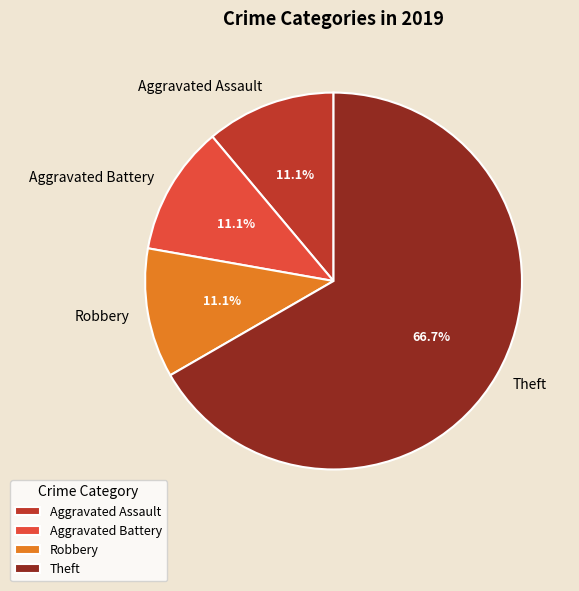

How many segments does this pie chart have?

4